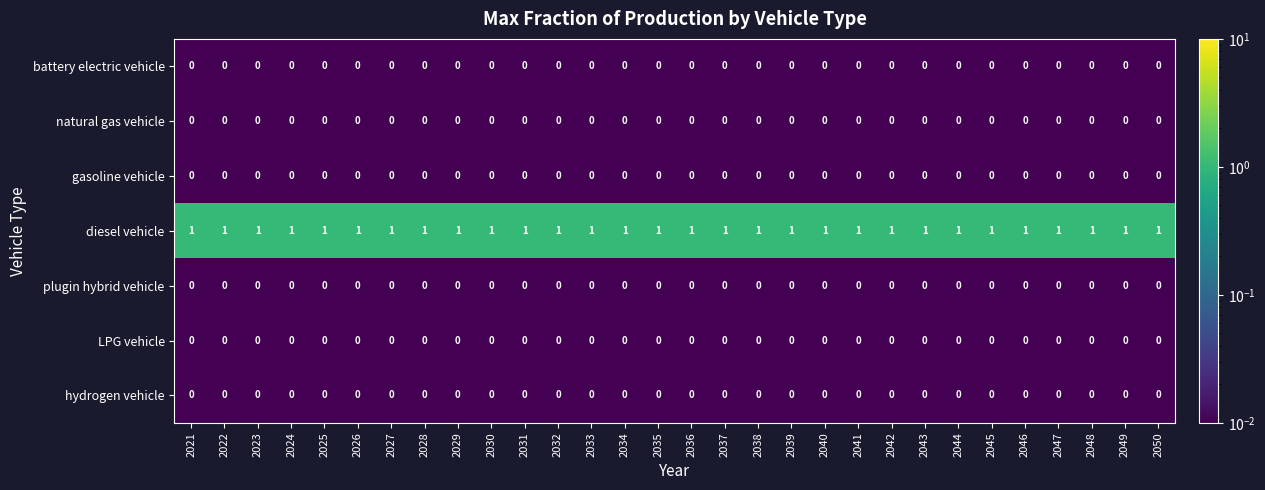

How many distinct data groups are displayed?

7